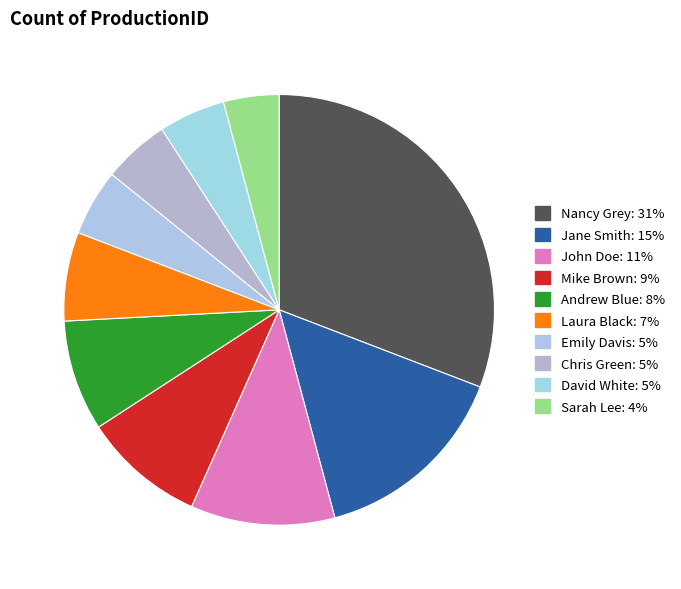

How many segments does this pie chart have?

10